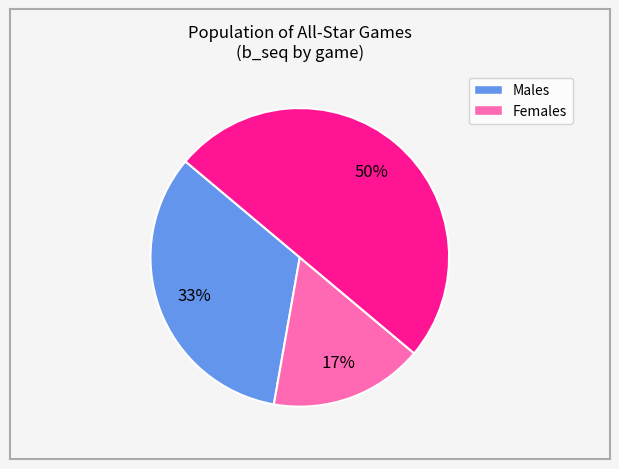

To the nearest percent, what is the average slice percentage?

33%